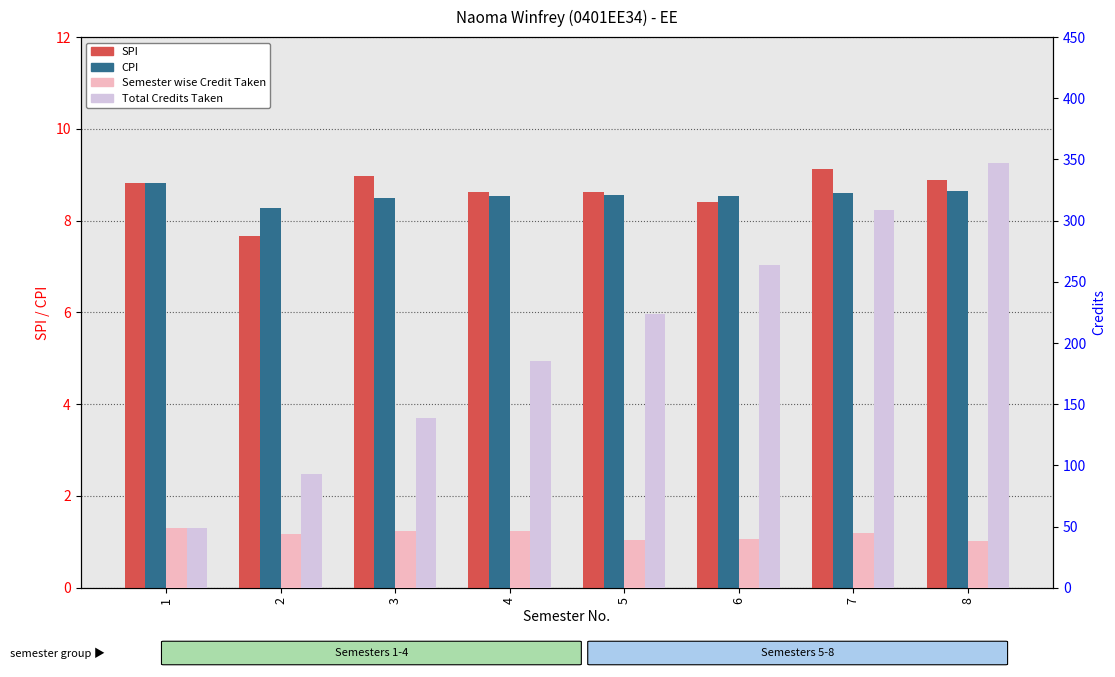

What is the maximum value for Semester wise Credit Taken?

49.0